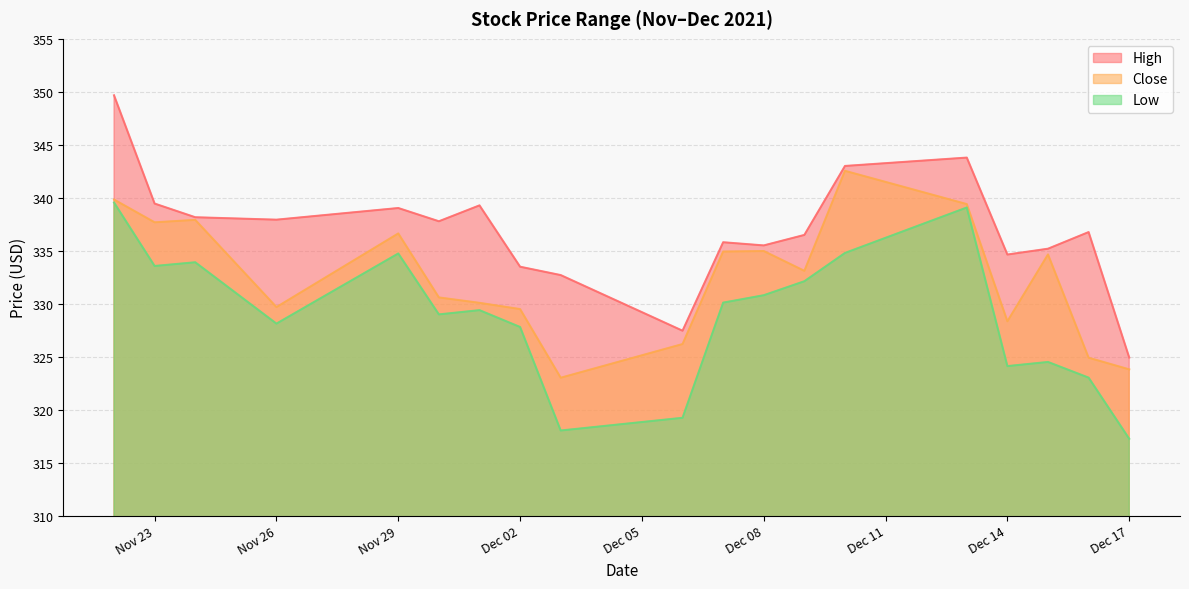

Where does the High series first go above 336?

2021-11-22